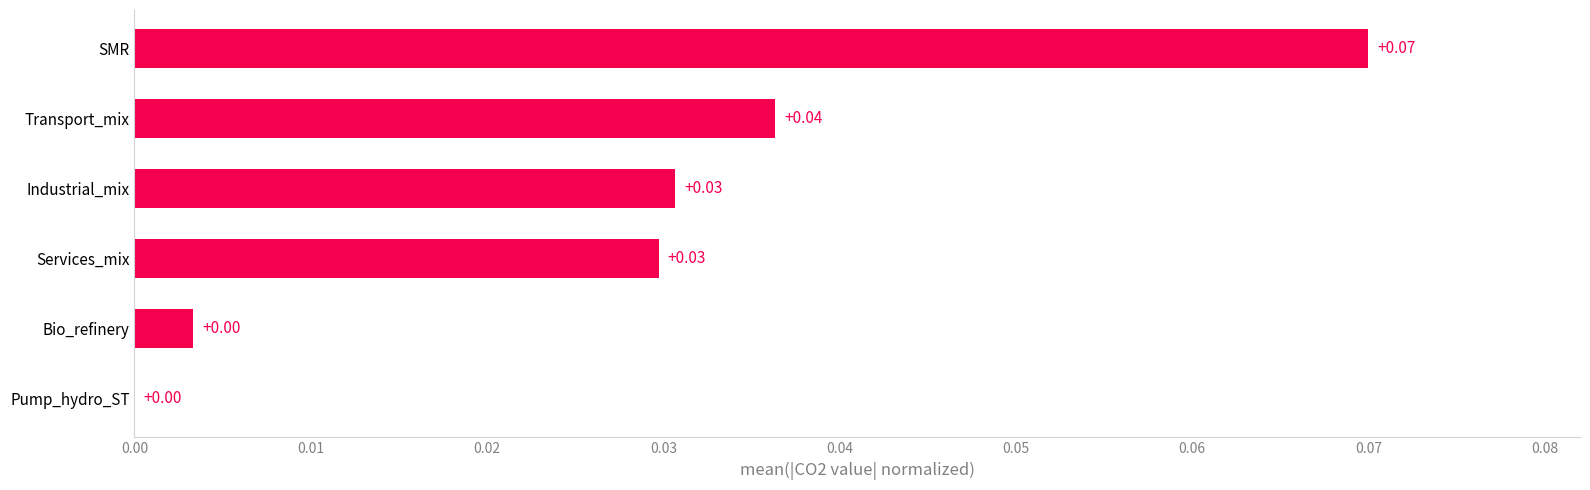

Which category has the highest value across all series?

SMR